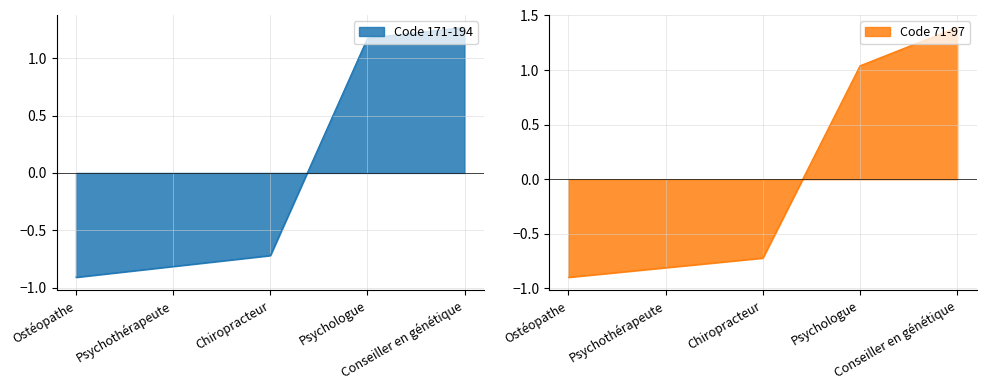

The value of Code_171_172_173_193_194 at Psychothérapeute is -0.4. True or false?

False